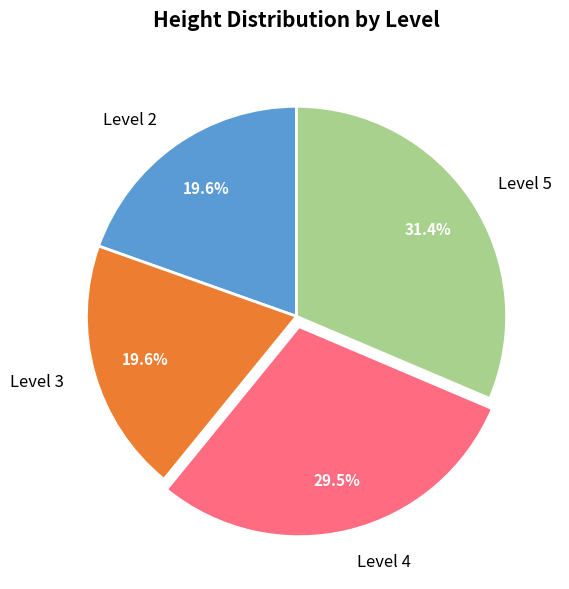

Is there a majority slice in this chart?

No